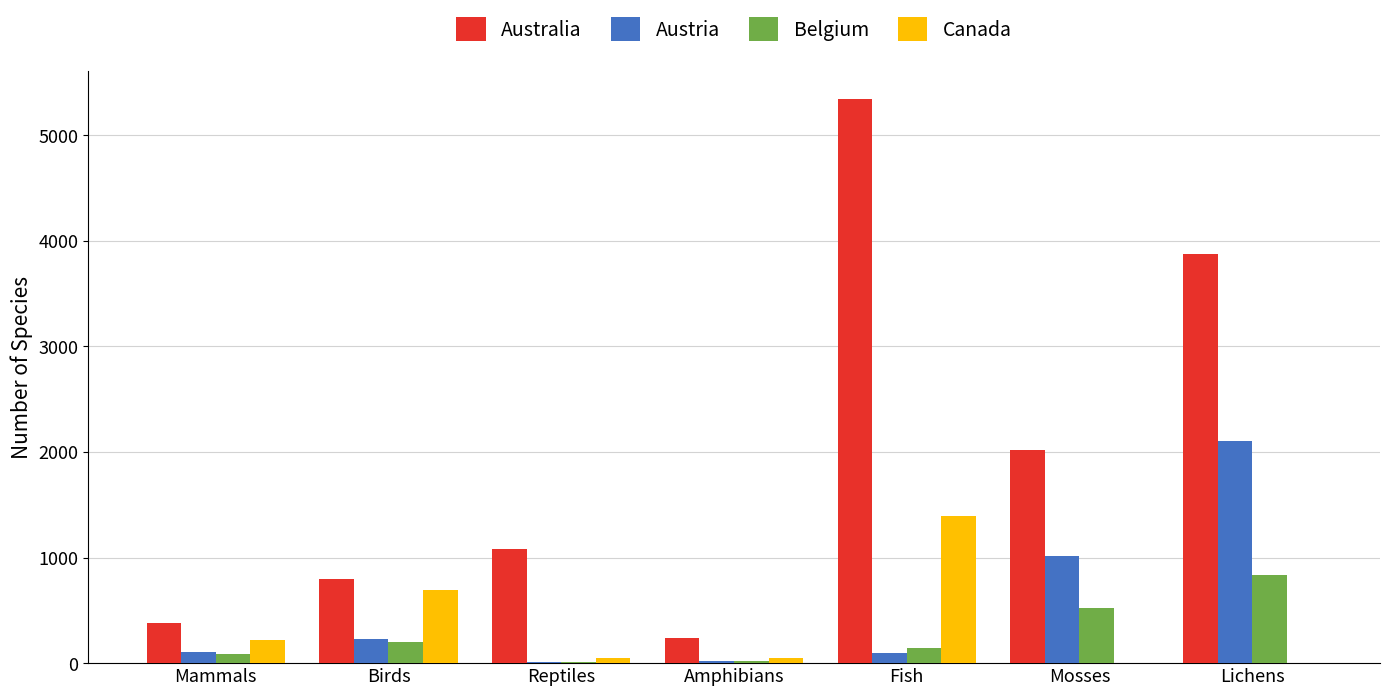

Between Birds and Fish, which series saw the biggest shift?

Australia